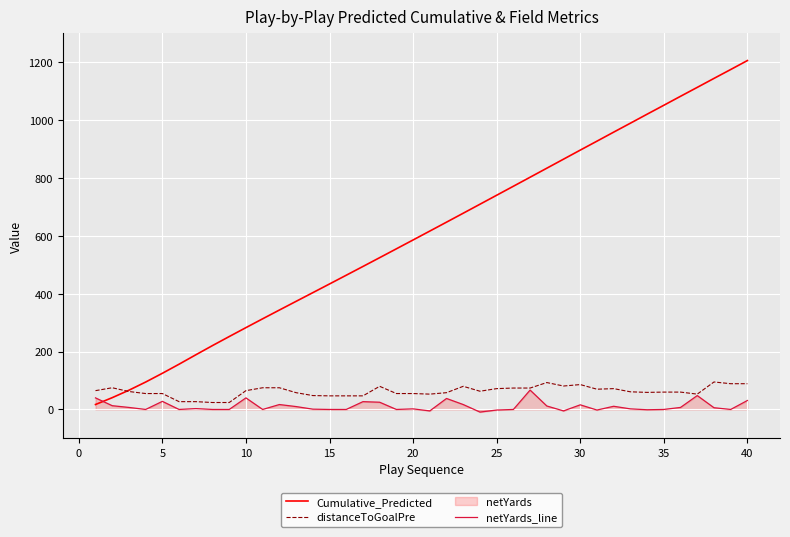

Which series has the largest total across all categories?

Cumulative_Predicted